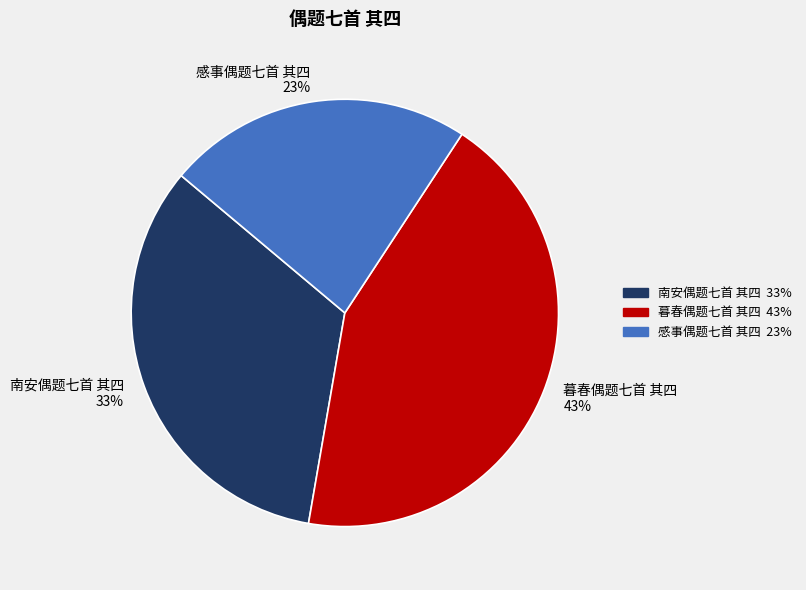

Which slice is the smallest?

感事偶题七首 其四